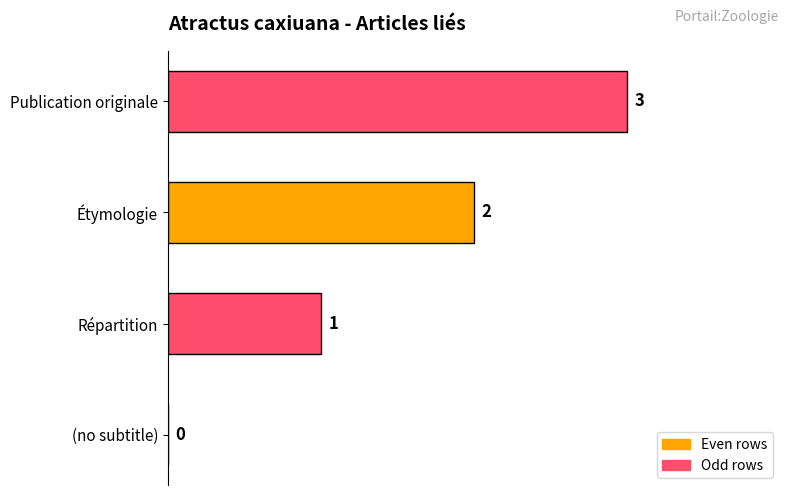

Is it true that the value at Répartition is 1?

True